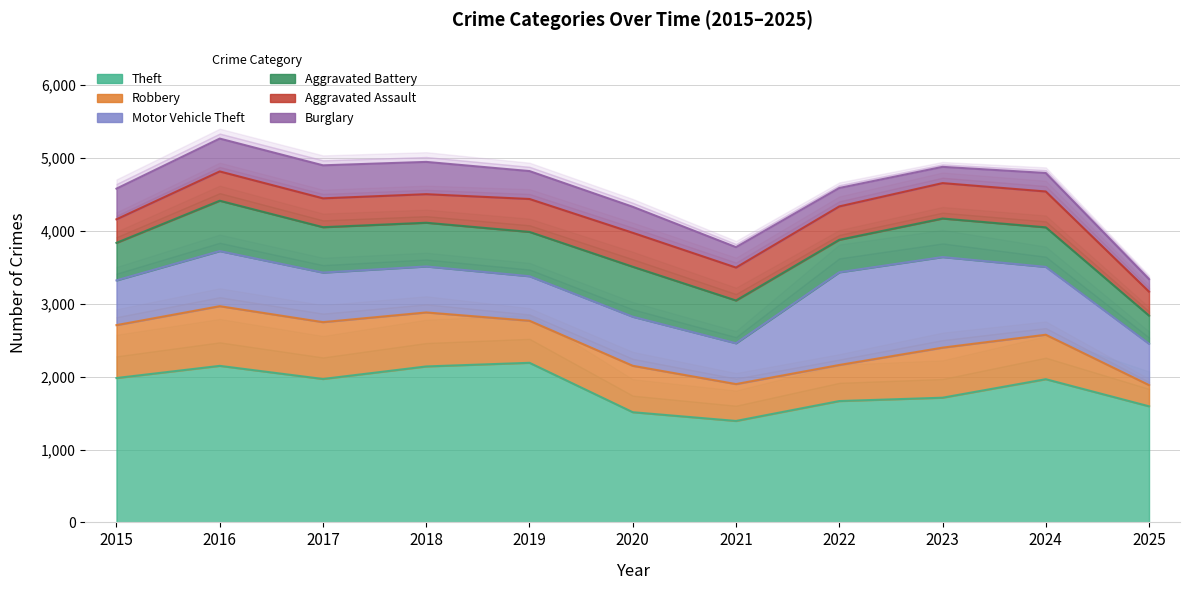

List the labels in order of Motor Vehicle Theft value, largest first.

2022, 2023, 2024, 2016, 2017, 2020, 2018, 2015, 2019, 2025, 2021